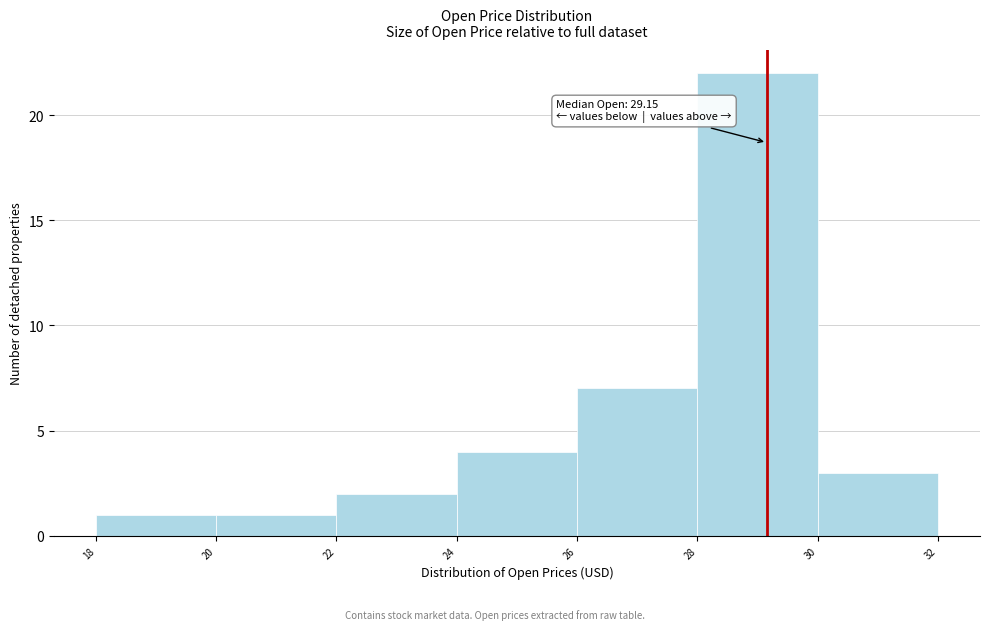

Which range on the x-axis has the tallest bar?

28 to 30